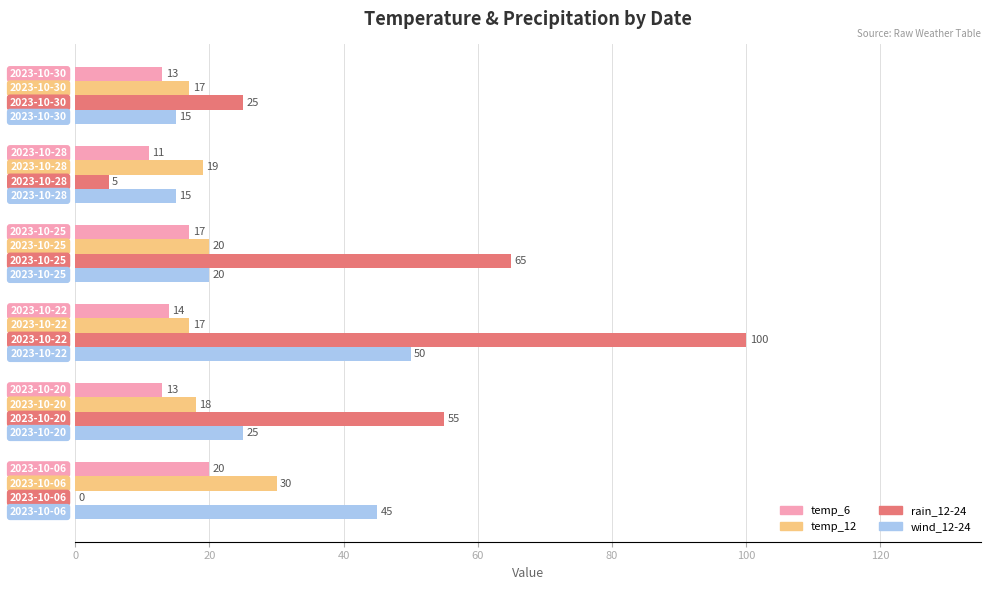

Which series has the largest total across all categories?

rain_12-24